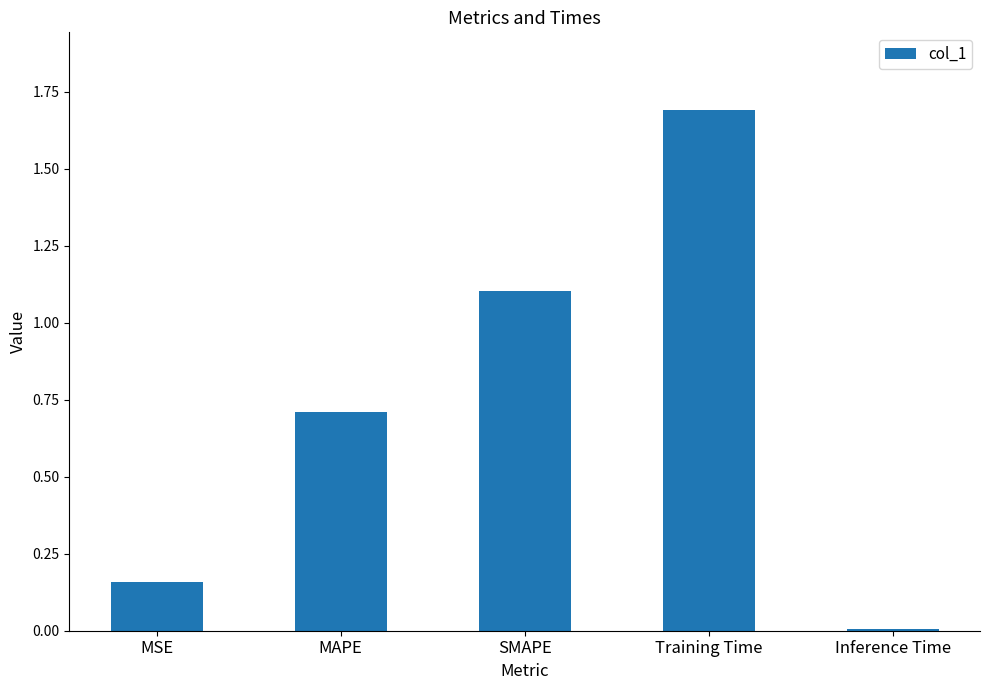

The chart shows a value of 0.7 at MAPE. True or false?

True